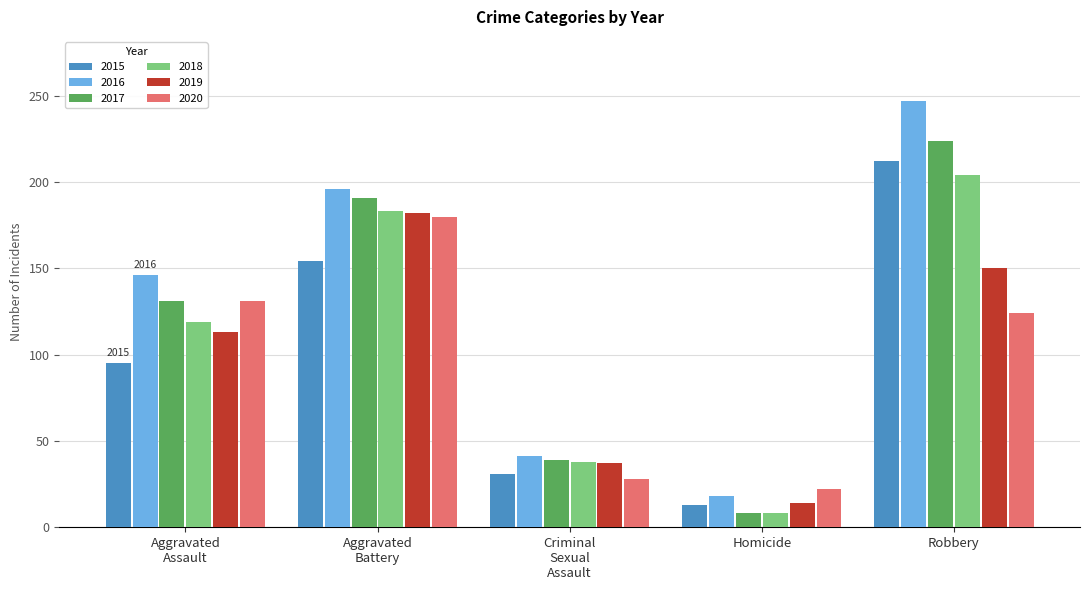

Does the chart contain stacked bars?

No